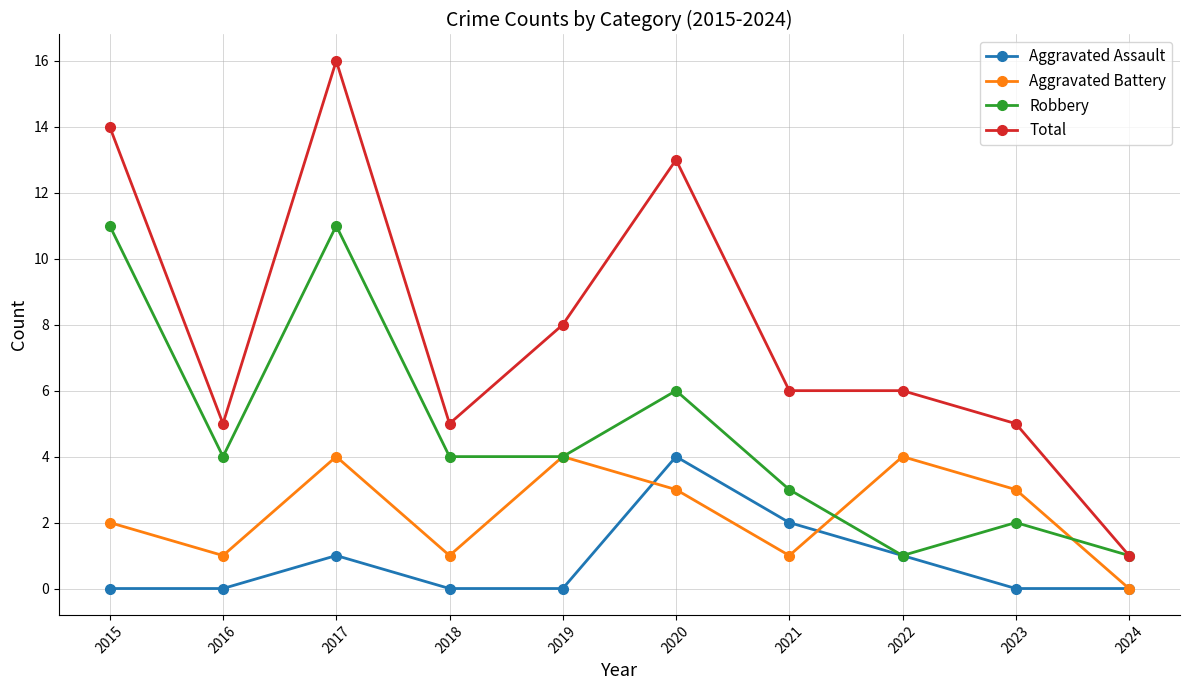

How many lines are shown in the chart?

4